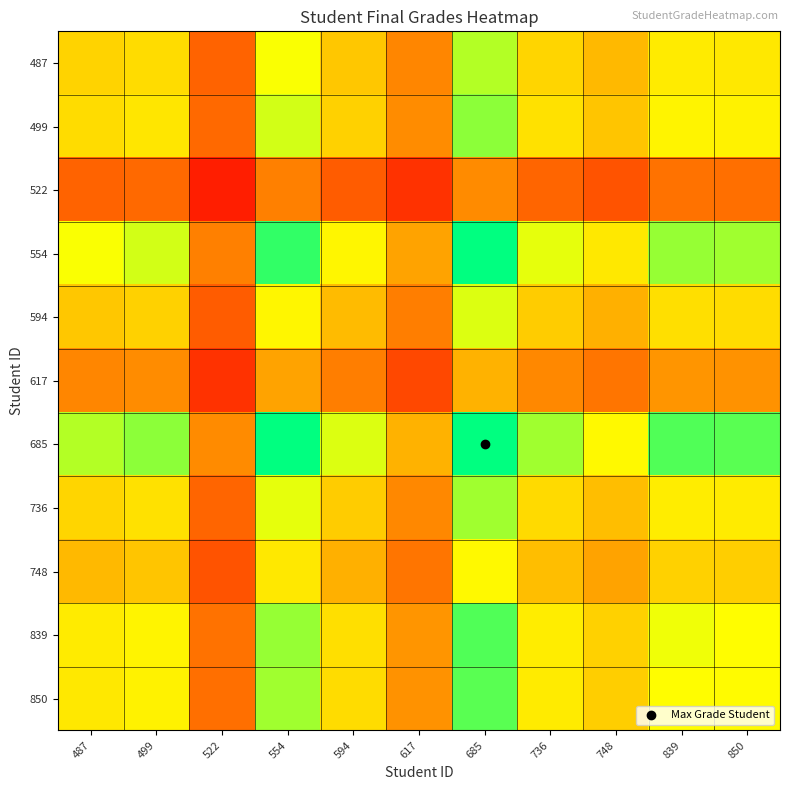

At how many categories does at least one series exceed 91?

2